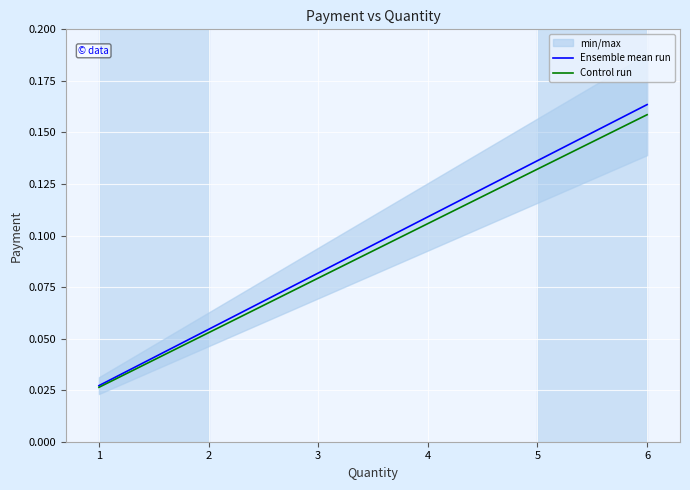

Rank the categories by Control run value from lowest to highest.

1, 2, 3, 5, 6